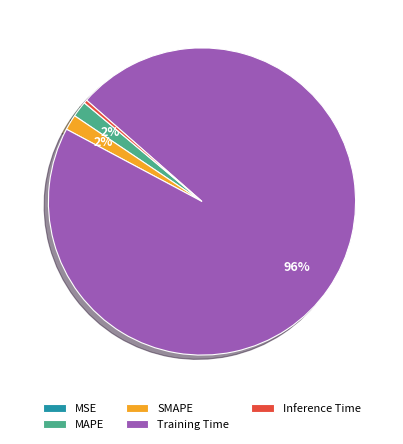

Combined, do MAPE and Training Time account for over 50%?

Yes